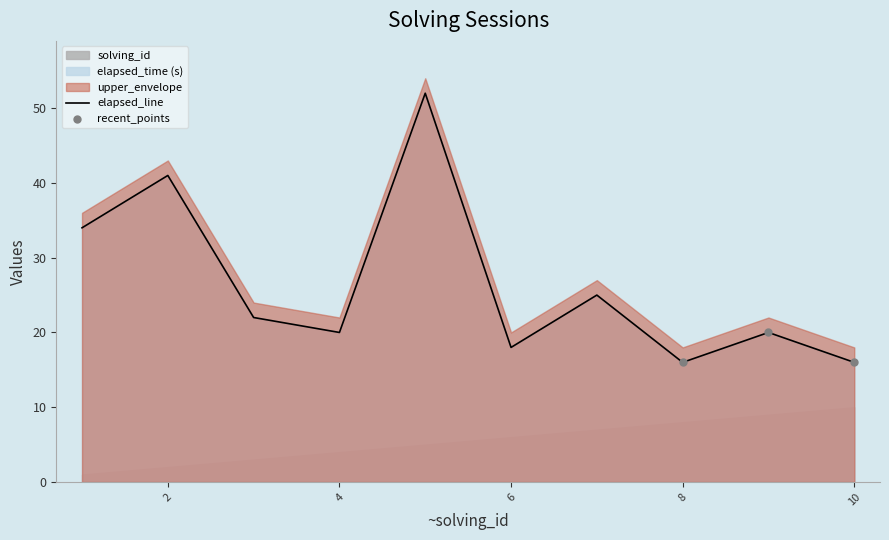

Approximately how many times larger is the value at 5 compared to 2?

1.3